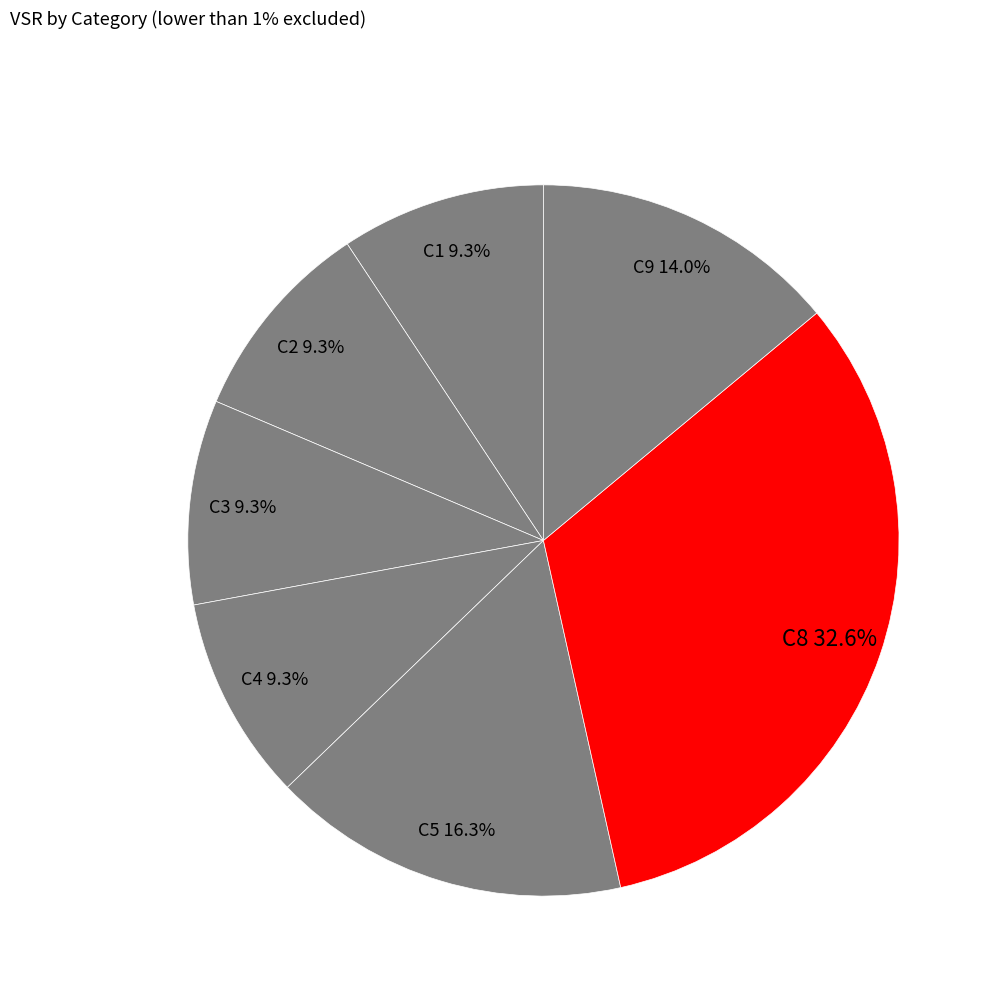

To the nearest percent, what portion does C1 represent?

9%